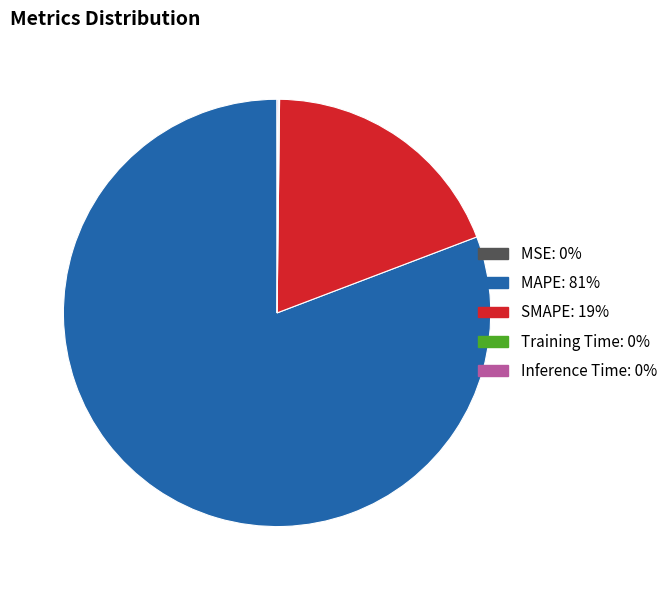

Which slice is the largest?

MAPE